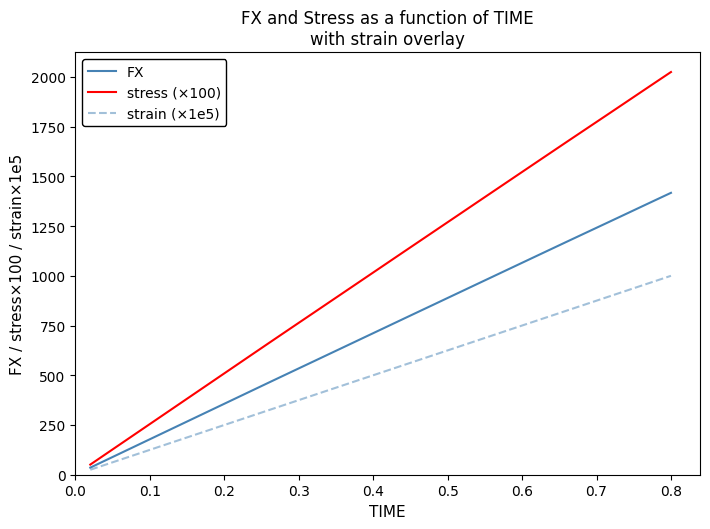

What is the average value of the FX series?

728.4